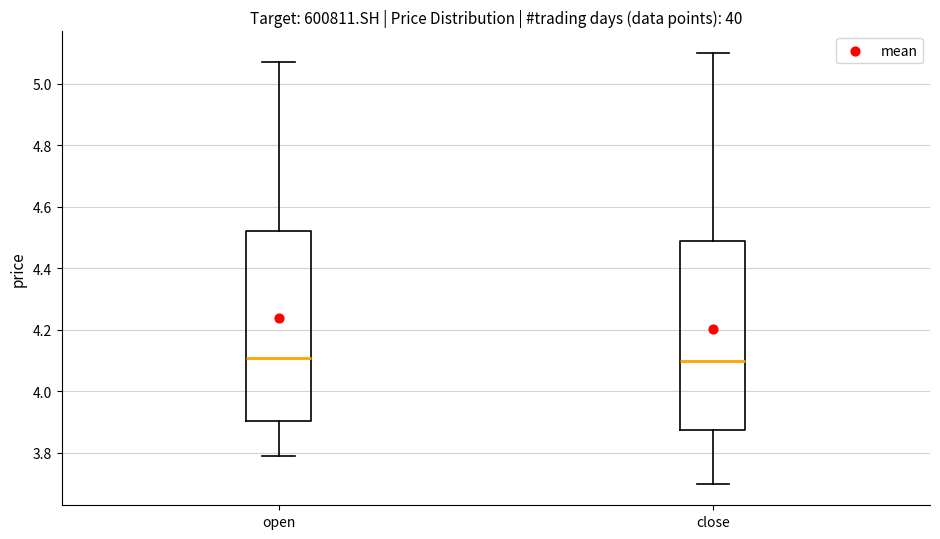

Reading left to right, transcribe this box plot: for each box, give where its median line is, the range the box spans, and where its two whiskers end, as read against the y-axis. The values are not printed on the chart, so give them approximately, as read against the axis.

open: median 4.12, box 3.90 to 4.52, whiskers 3.80 to 5.08
close: median 4.10, box 3.88 to 4.48, whiskers 3.70 to 5.10